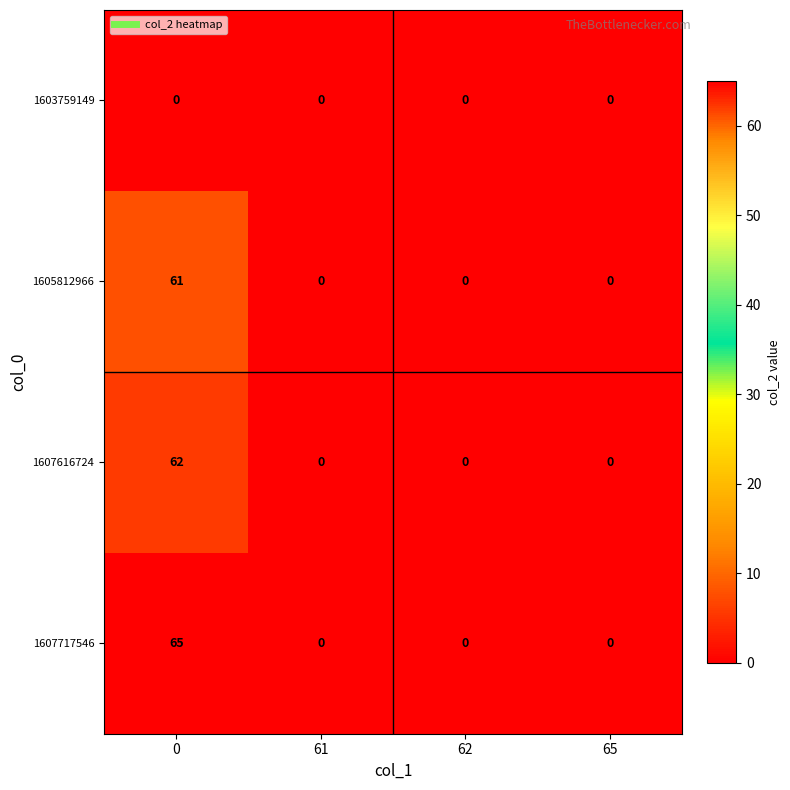

Reading left to right, extract all data points from this chart.

1603759149: 0	0	0	0
1605812966: 61	0	0	0
1607616724: 62	0	0	0
1607717546: 65	0	0	0